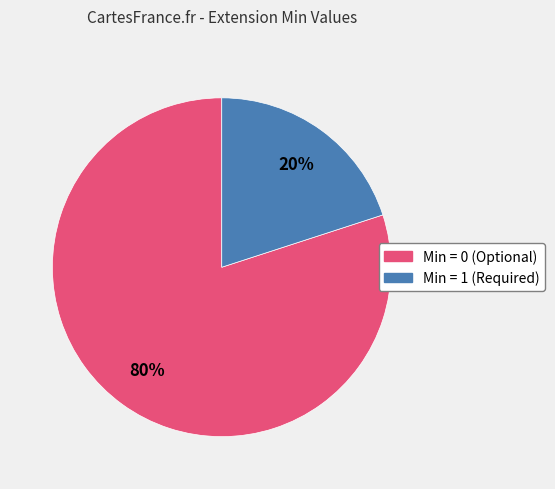

To the nearest percent, what is the difference between the largest and smallest slice percentages?

60%